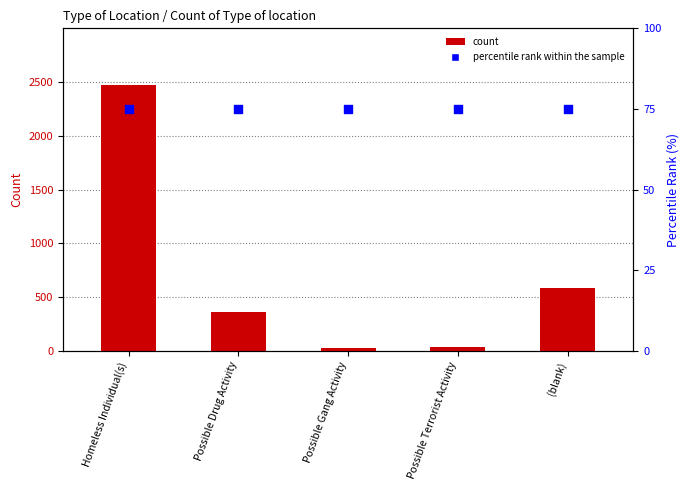

Which series has the largest total across all categories?

count